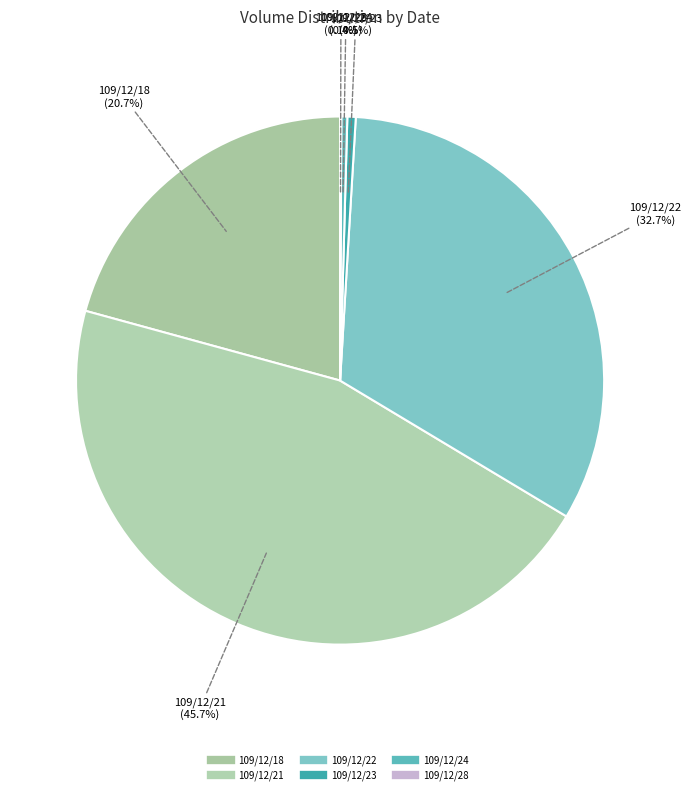

What is the ratio of the value at 109/12/28 to the value at 109/12/24?

0.2